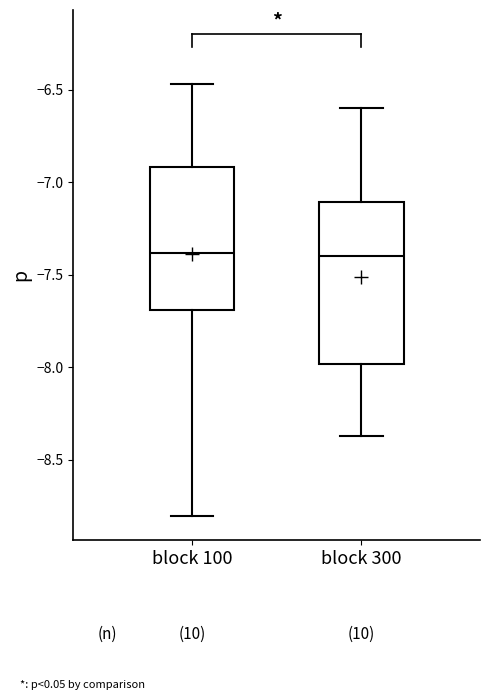

Which box is the tallest, from its lower edge to its upper edge?

block 300